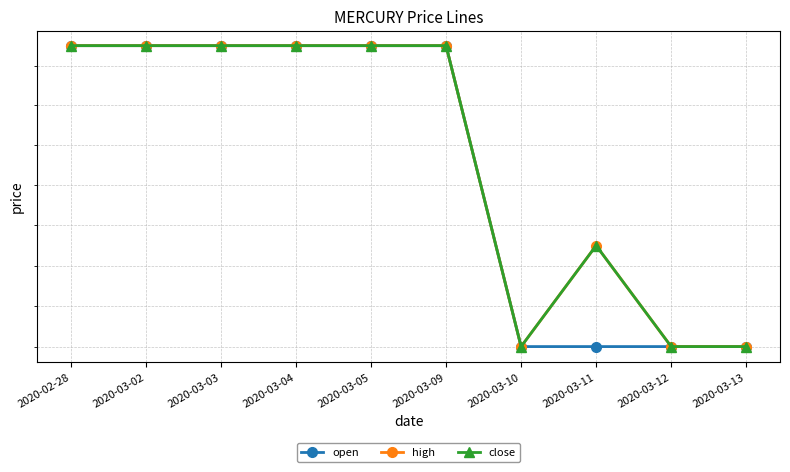

How many interior local peaks does the high series have?

1